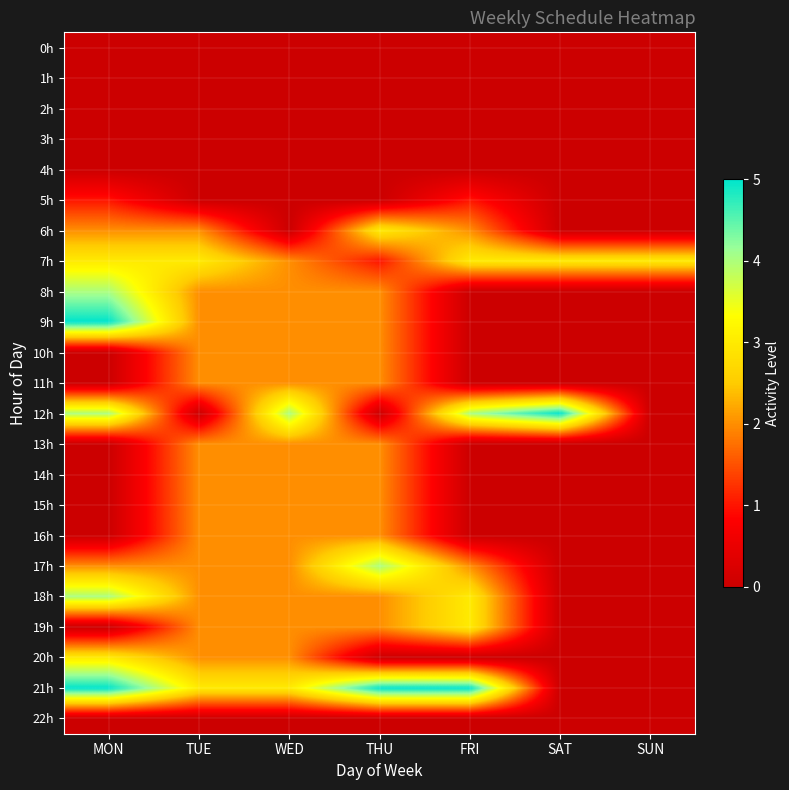

Reading left to right, what are all the values shown in this chart?

0h: MON=0	TUE=0	WED=0	THU=0	FRI=0	SAT=0	SUN=0
1h: MON=0	TUE=0	WED=0	THU=0	FRI=0	SAT=0	SUN=0
2h: MON=0	TUE=0	WED=0	THU=0	FRI=0	SAT=0	SUN=0
3h: MON=0	TUE=0	WED=0	THU=0	FRI=0	SAT=0	SUN=0
4h: MON=0	TUE=0	WED=0	THU=0	FRI=0	SAT=0	SUN=0
5h: MON=1	TUE=0	WED=0	THU=0	FRI=1	SAT=0	SUN=0
6h: MON=2	TUE=2	WED=0	THU=3	FRI=2	SAT=0	SUN=0
7h: MON=3	TUE=3	WED=2	THU=1	FRI=3	SAT=3	SUN=3
8h: MON=4	TUE=2	WED=2	THU=2	FRI=0	SAT=0	SUN=0
9h: MON=5	TUE=2	WED=2	THU=2	FRI=0	SAT=0	SUN=0
10h: MON=0	TUE=2	WED=2	THU=2	FRI=0	SAT=0	SUN=0
11h: MON=0	TUE=2	WED=2	THU=2	FRI=0	SAT=0	SUN=0
12h: MON=4	TUE=0	WED=4	THU=0	FRI=4	SAT=5	SUN=0
13h: MON=0	TUE=2	WED=2	THU=2	FRI=0	SAT=0	SUN=0
14h: MON=0	TUE=2	WED=2	THU=2	FRI=0	SAT=0	SUN=0
15h: MON=0	TUE=2	WED=2	THU=2	FRI=0	SAT=0	SUN=0
16h: MON=0	TUE=2	WED=2	THU=2	FRI=0	SAT=0	SUN=0
17h: MON=2	TUE=2	WED=2	THU=4	FRI=2	SAT=0	SUN=0
18h: MON=4	TUE=2	WED=2	THU=2	FRI=3	SAT=0	SUN=0
19h: MON=0	TUE=2	WED=2	THU=2	FRI=3	SAT=0	SUN=0
20h: MON=3	TUE=2	WED=2	THU=0	FRI=0	SAT=0	SUN=0
21h: MON=5	TUE=3	WED=3	THU=5	FRI=5	SAT=0	SUN=0
22h: MON=0	TUE=0	WED=0	THU=0	FRI=0	SAT=0	SUN=0